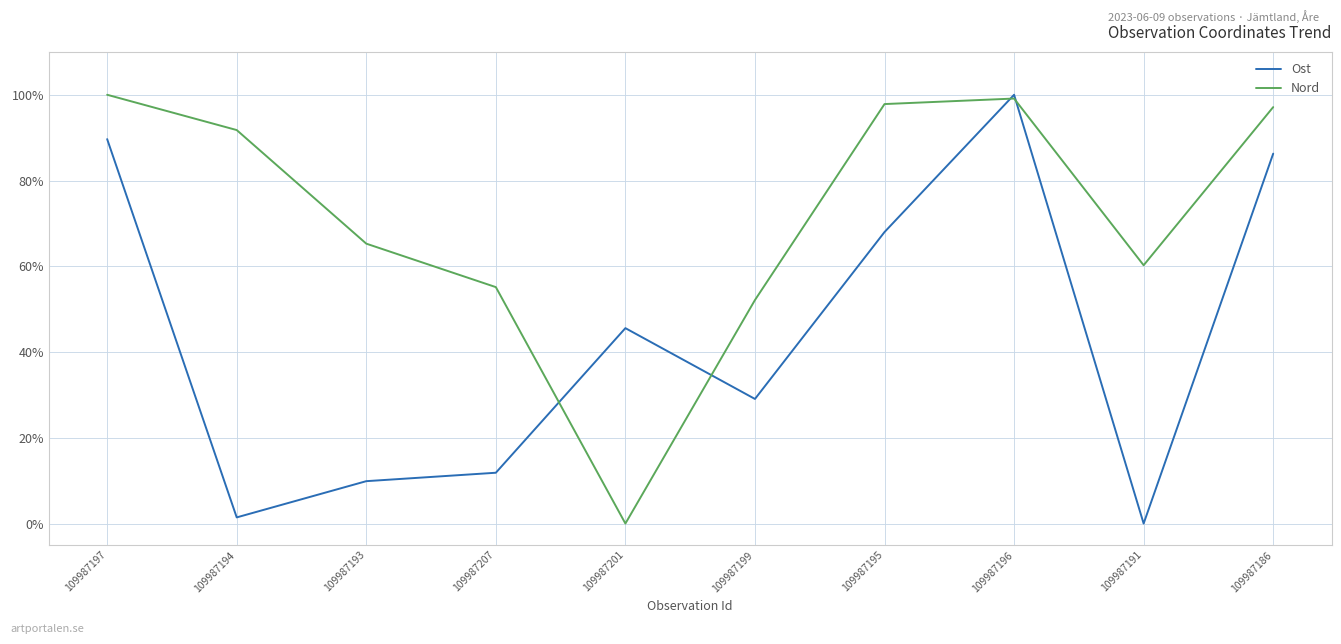

Does the chart display data point markers on the line(s)?

No